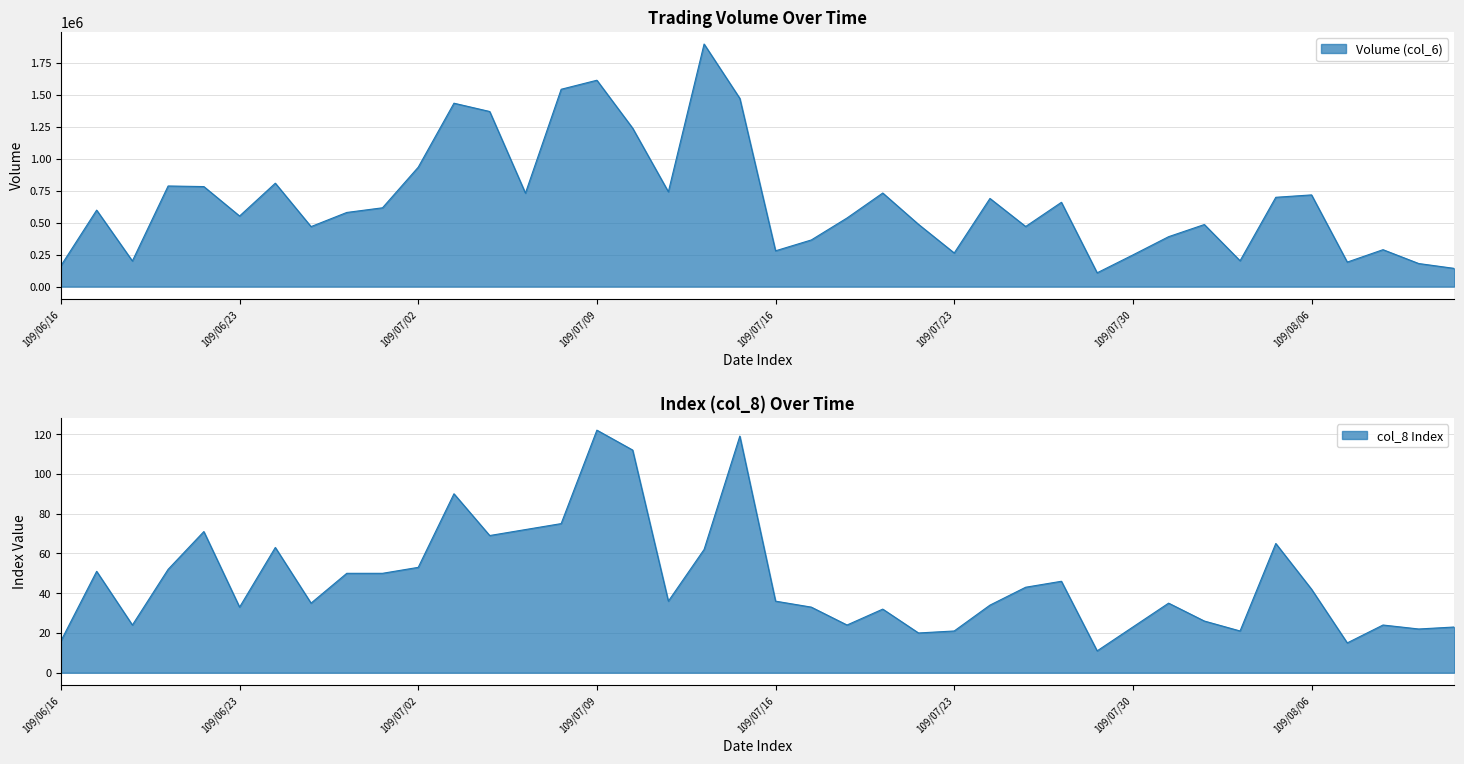

What is the approximate value of col_8 Index at 109/06/17, to the nearest 50?

50